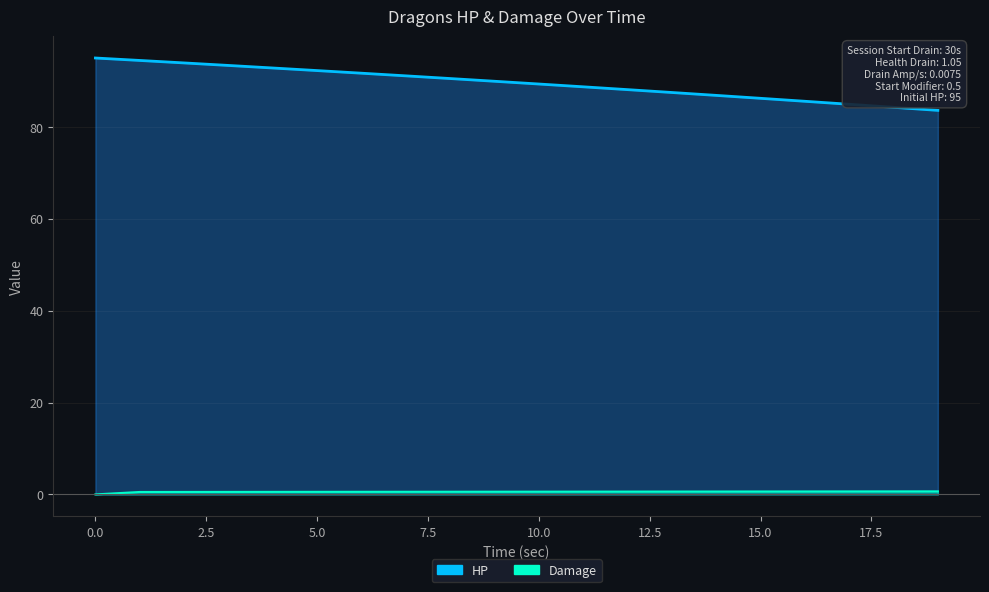

True or false: HP has more than 2 interior local peaks.

False